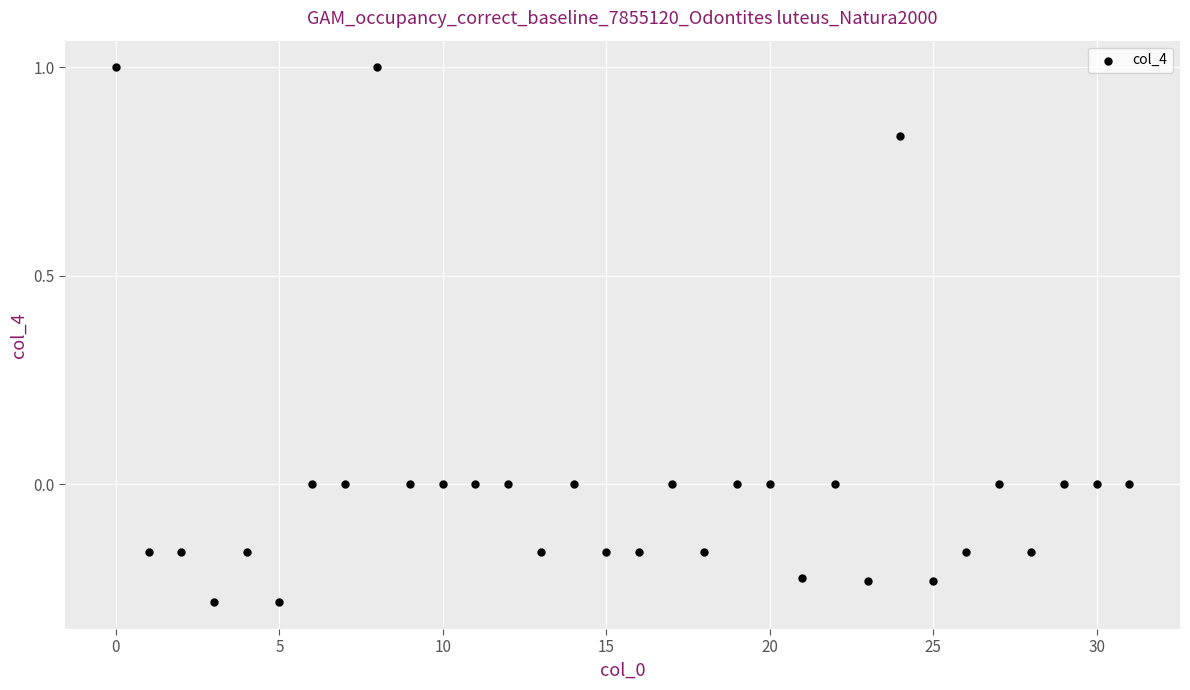

What is the range of Y values (max minus min)?

1.3